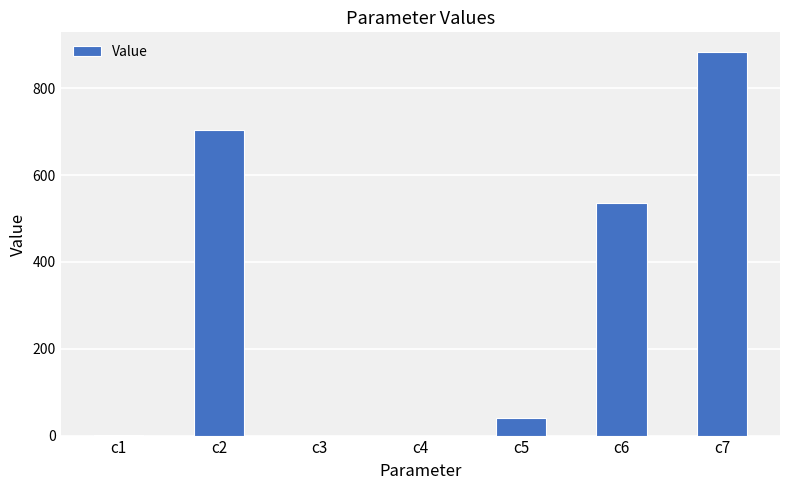

The value at c7 is 420.7. True or false?

False